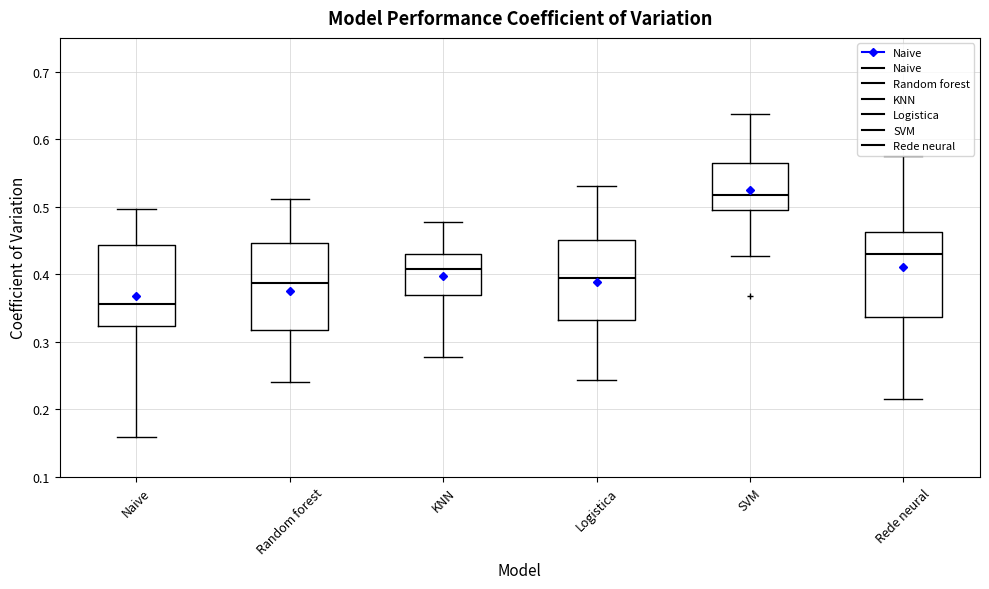

Reading left to right, transcribe this box plot: for each box, give where its median line is, the range the box spans, and where its two whiskers end, as read against the y-axis. The values are not printed on the chart, so give them approximately, as read against the axis.

Naive: median 0.36, box 0.32 to 0.44, whiskers 0.16 to 0.50
Random forest: median 0.39, box 0.32 to 0.45, whiskers 0.24 to 0.51
KNN: median 0.41, box 0.37 to 0.43, whiskers 0.28 to 0.48
Logistica: median 0.39, box 0.33 to 0.45, whiskers 0.24 to 0.53
SVM: median 0.52, box 0.49 to 0.56, whiskers 0.43 to 0.64
Rede neural: median 0.43, box 0.34 to 0.46, whiskers 0.21 to 0.58